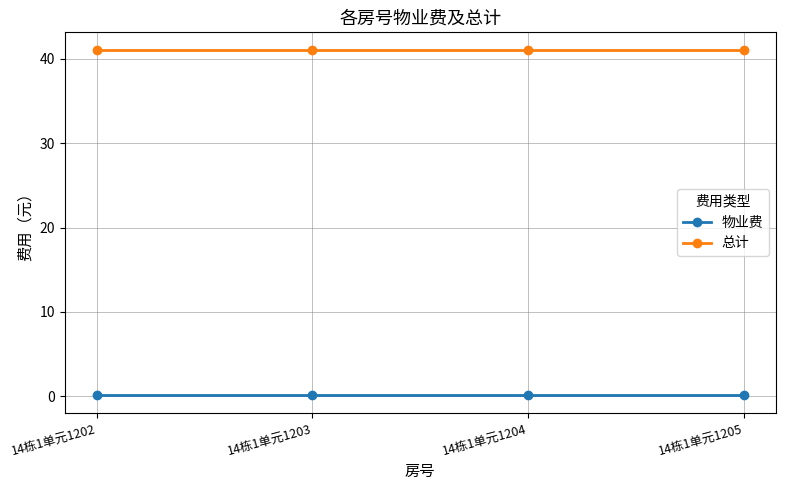

What is the value of the 物业费 point at the 4th from the left?

0.1